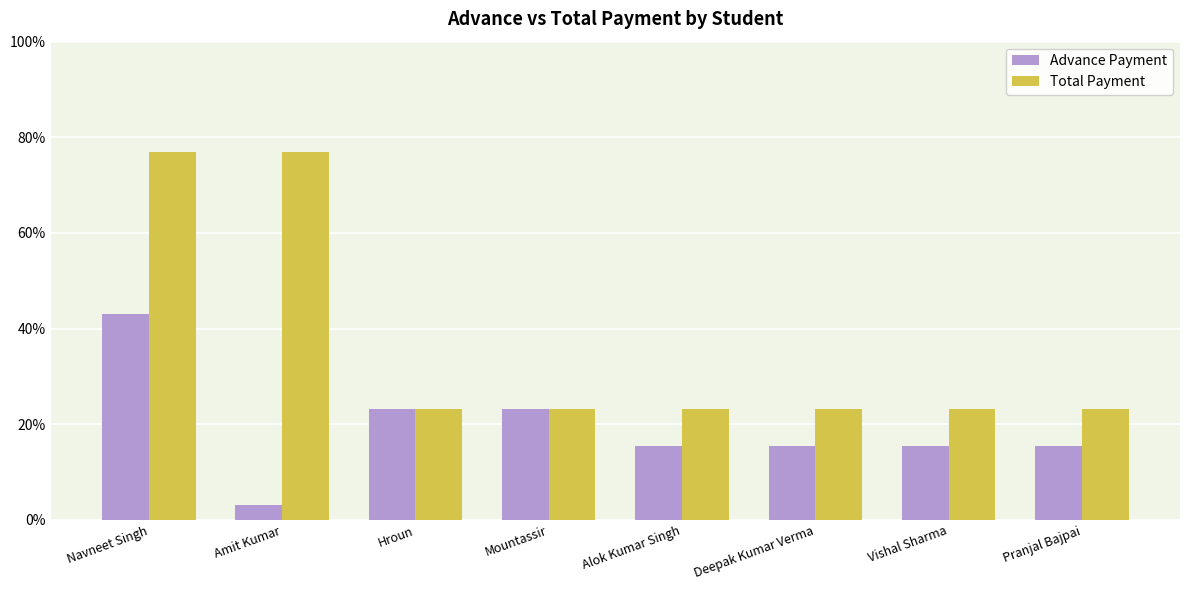

What are all the series names shown in the legend?

Advance Payment, Total Payment